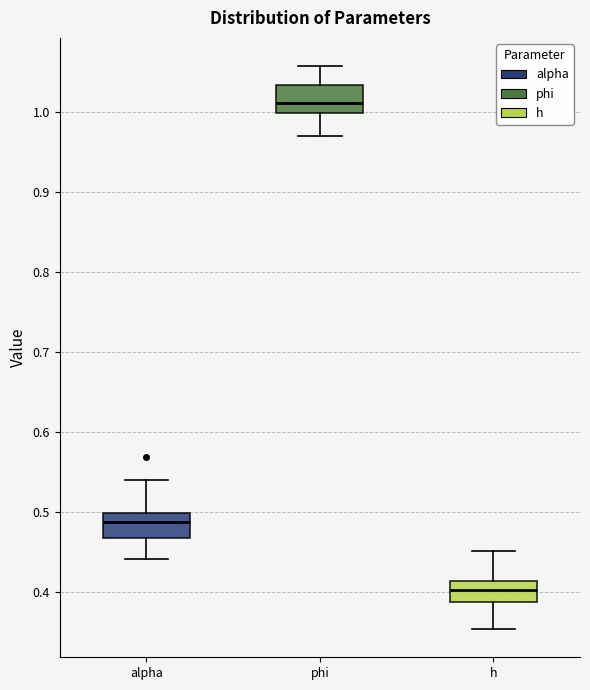

Reading left to right, transcribe this box plot: for each box, give where its median line is, the range the box spans, and where its two whiskers end, as read against the y-axis. The values are not printed on the chart, so give them approximately, as read against the axis.

alpha: median 0.49, box 0.47 to 0.50, whiskers 0.44 to 0.54
phi: median 1.01, box 1.00 to 1.03, whiskers 0.97 to 1.06
h: median 0.40, box 0.39 to 0.41, whiskers 0.35 to 0.45